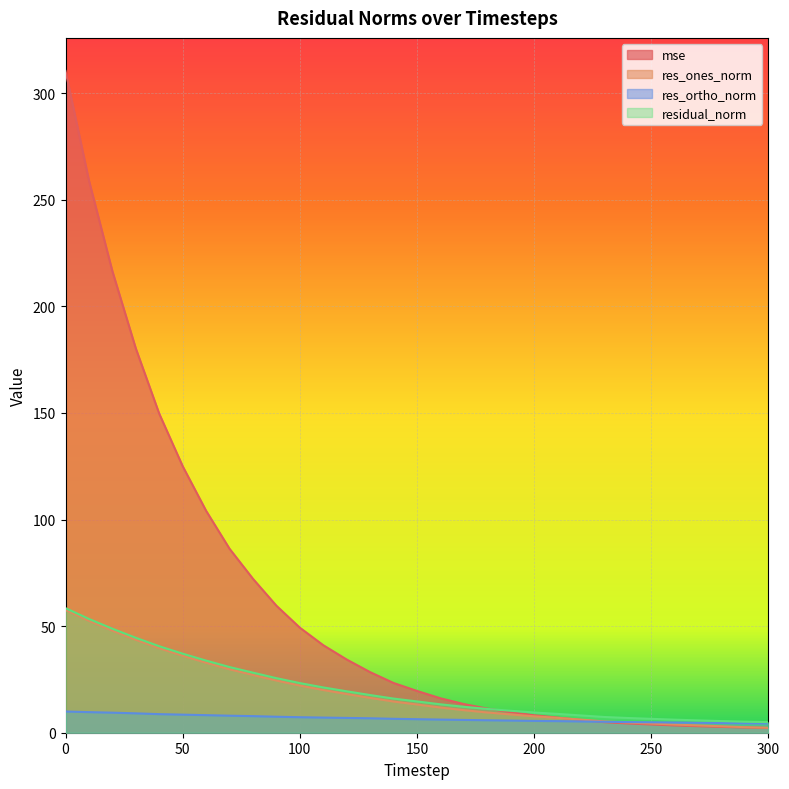

Is the value of res_ones_norm at 50 greater than the value of mse at 60?

No